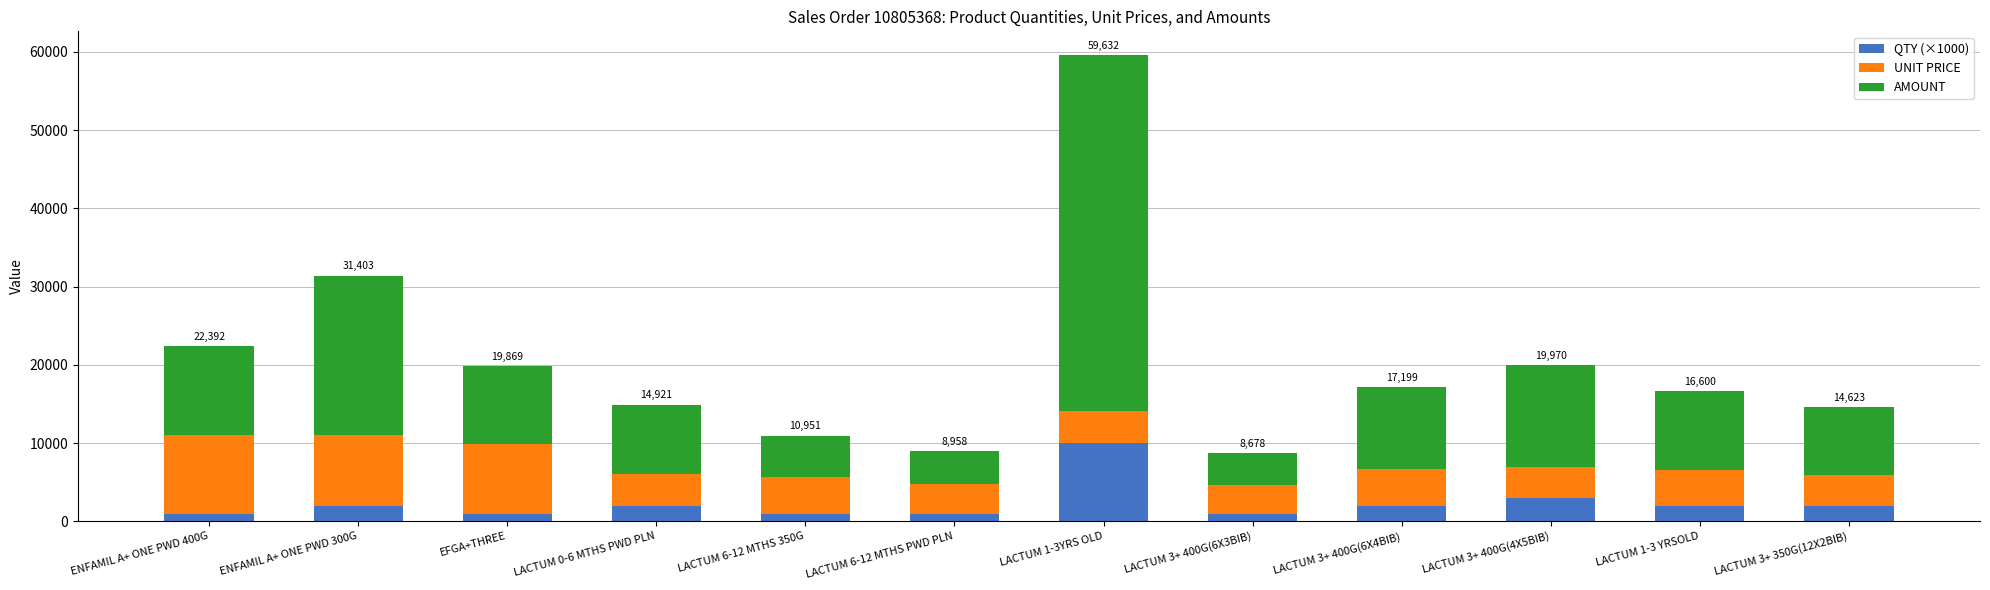

What is the average value of the QTY (×1000) series?

2333.3